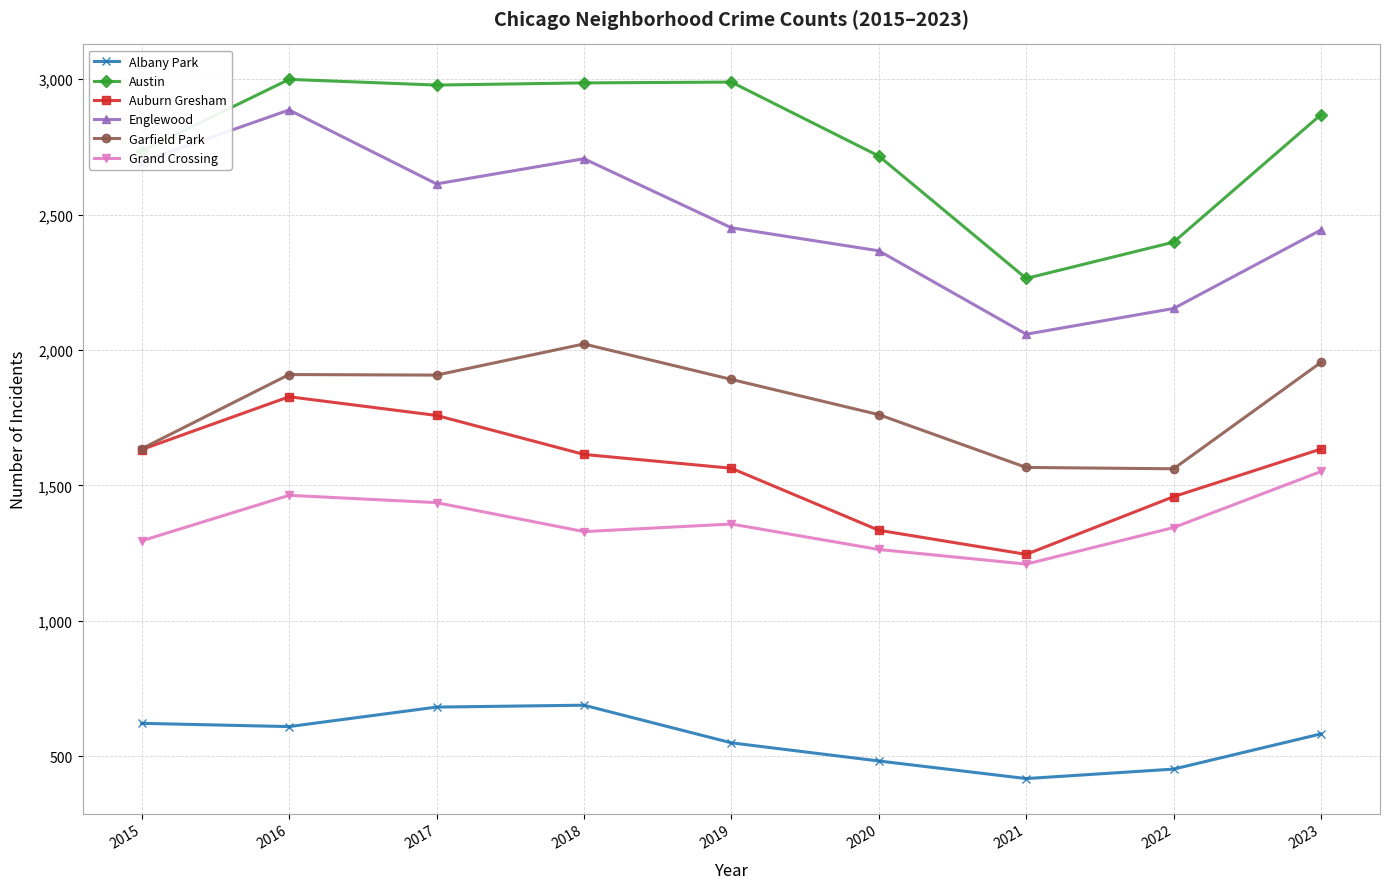

At 2017, list the series in order from largest to smallest.

Austin, Englewood, Garfield Park, Auburn Gresham, Grand Crossing, Albany Park